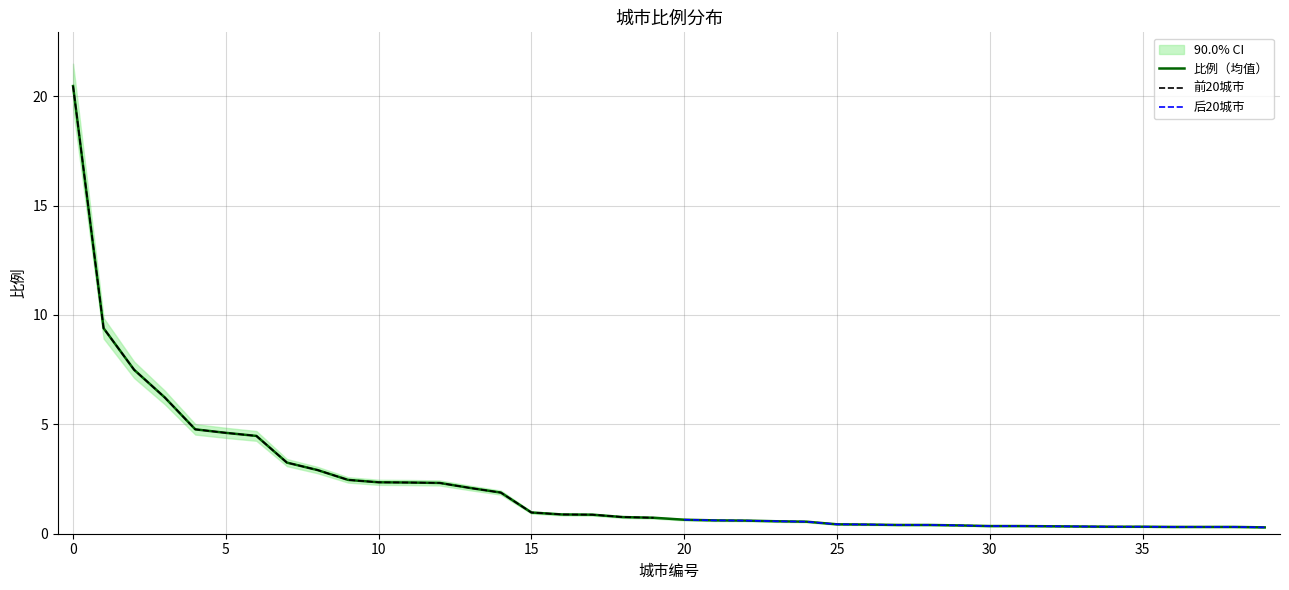

What is the minimum value shown in the chart?

0.3